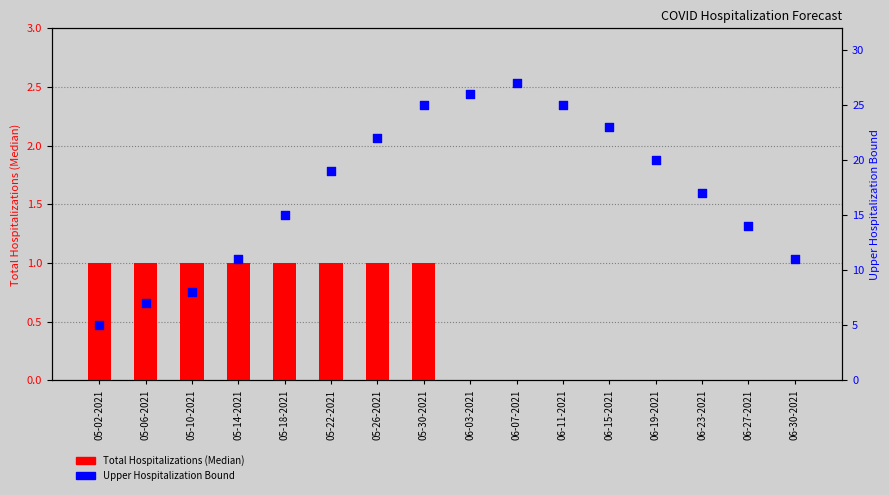

Which series reaches the minimum Y coordinate?

Total Hospitalizations (Median)